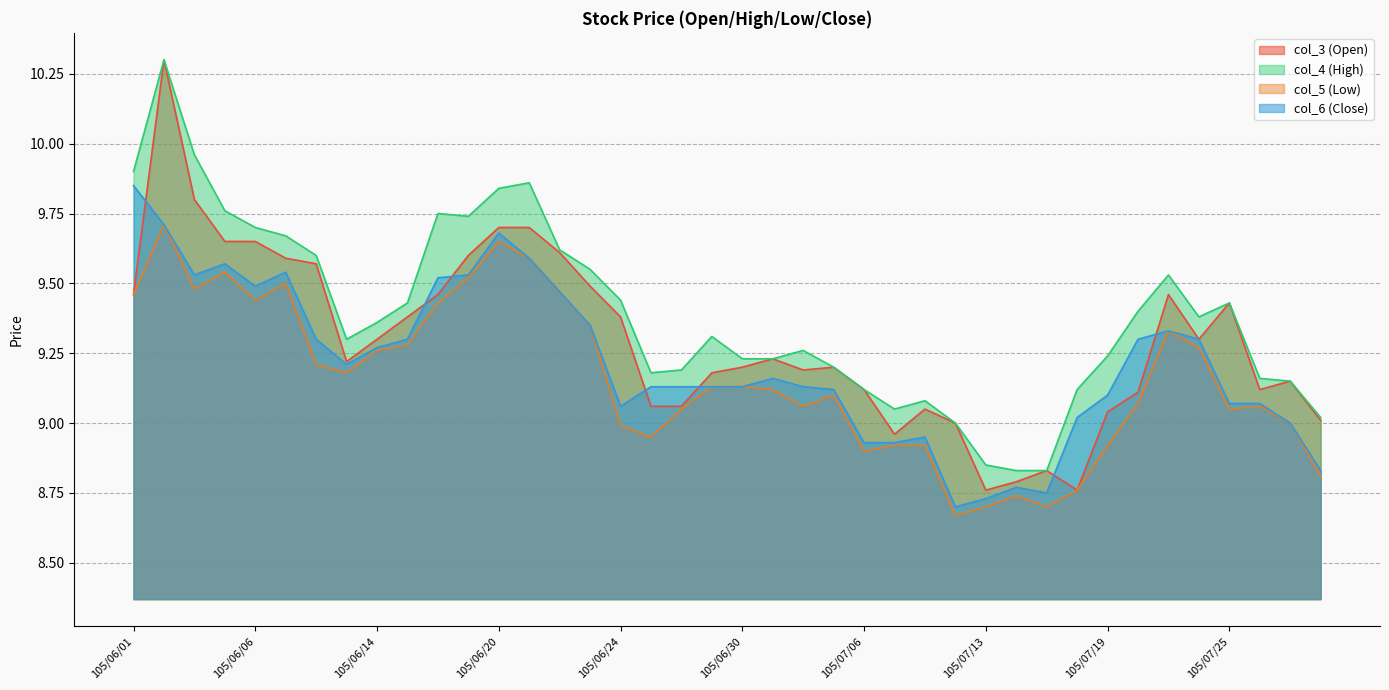

Reading right to left, transcribe all the data shown in this chart.

col_3 (Open): 9.0	9.2	9.1	9.4	9.3	9.5	9.1	9.0	8.8	8.8	8.8	8.8	9.0	9.1	9.0	9.1	9.2	9.2	9.2	9.2	9.2	9.1	9.1	9.4	9.5	9.6	9.7	9.7	9.6	9.5	9.4	9.3	9.2	9.6	9.6	9.7	9.7	9.8	10.3	9.5
col_4 (High): 9.0	9.2	9.2	9.4	9.4	9.5	9.4	9.2	9.1	8.8	8.8	8.8	9.0	9.1	9.1	9.1	9.2	9.3	9.2	9.2	9.3	9.2	9.2	9.4	9.6	9.6	9.9	9.8	9.7	9.8	9.4	9.4	9.3	9.6	9.7	9.7	9.8	10.0	10.3	9.9
col_5 (Low): 8.8	9.0	9.1	9.1	9.3	9.3	9.1	8.9	8.8	8.7	8.7	8.7	8.7	8.9	8.9	8.9	9.1	9.1	9.1	9.1	9.1	9.1	8.9	9.0	9.3	9.5	9.6	9.7	9.5	9.4	9.3	9.3	9.2	9.2	9.5	9.4	9.5	9.5	9.7	9.5
col_6 (Close): 8.8	9.0	9.1	9.1	9.3	9.3	9.3	9.1	9.0	8.8	8.8	8.7	8.7	8.9	8.9	8.9	9.1	9.1	9.2	9.1	9.1	9.1	9.1	9.1	9.3	9.5	9.6	9.7	9.5	9.5	9.3	9.3	9.2	9.3	9.5	9.5	9.6	9.5	9.7	9.8